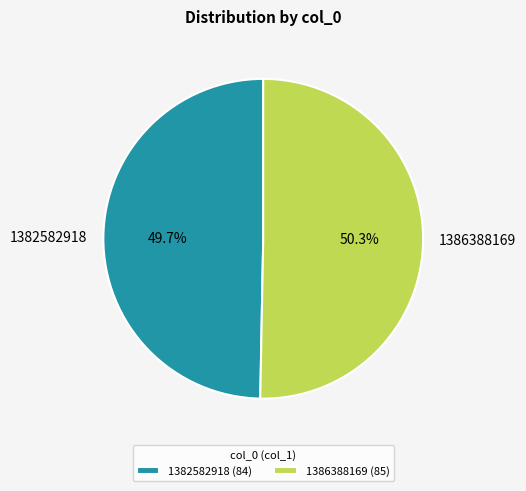

Is there any slice that represents more than half of the pie?

Yes